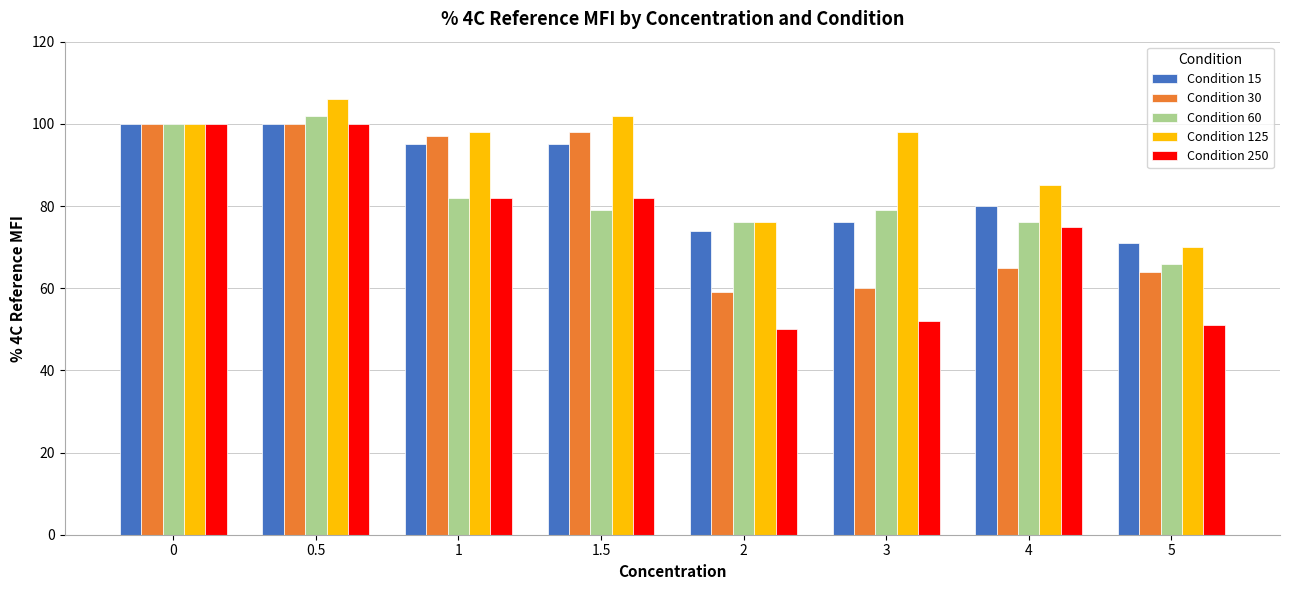

What is the total value across all series at 5?

322